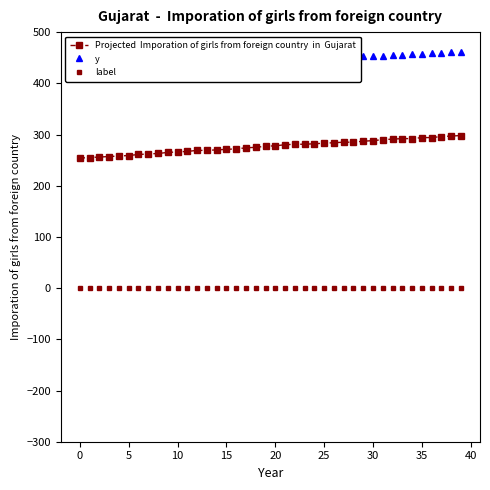

True or false: Projected  Imporation of girls from foreign country  in  Gujarat has a value of 282 at 24.

True